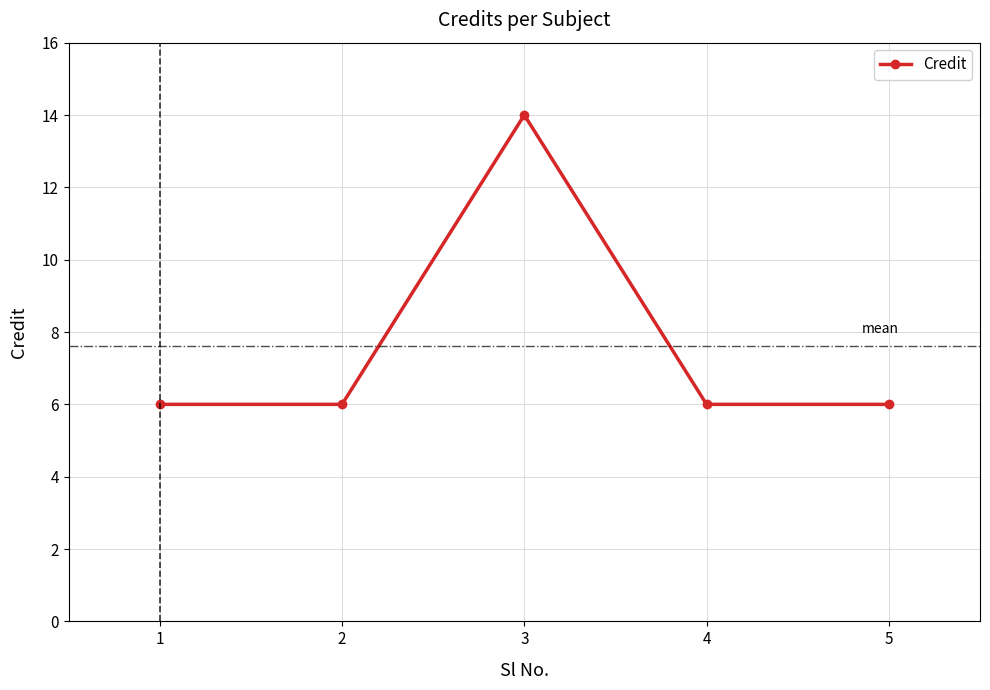

How many interior local peaks (higher than both neighbors) does the data have?

1